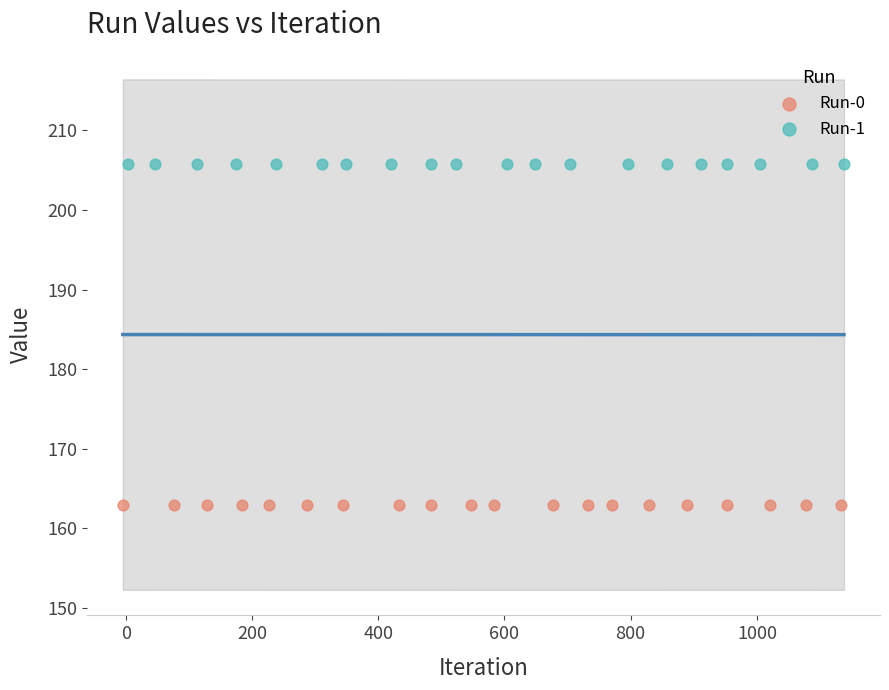

What are all the series names shown in the legend?

Run-0, Run-1